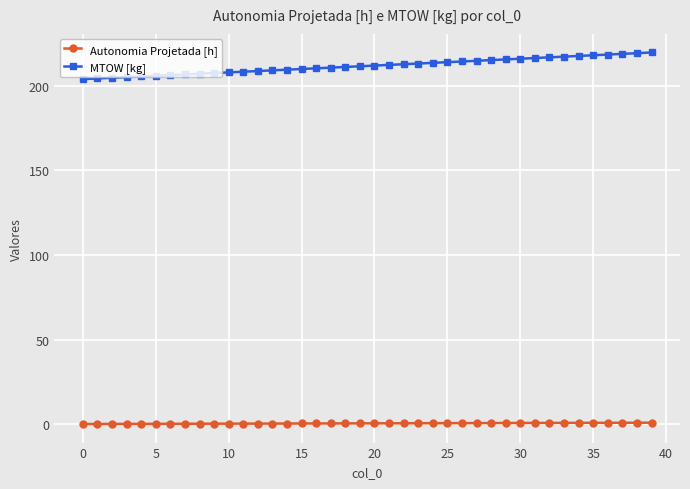

What are all the series names shown in the legend?

Autonomia Projetada [h], MTOW [kg]